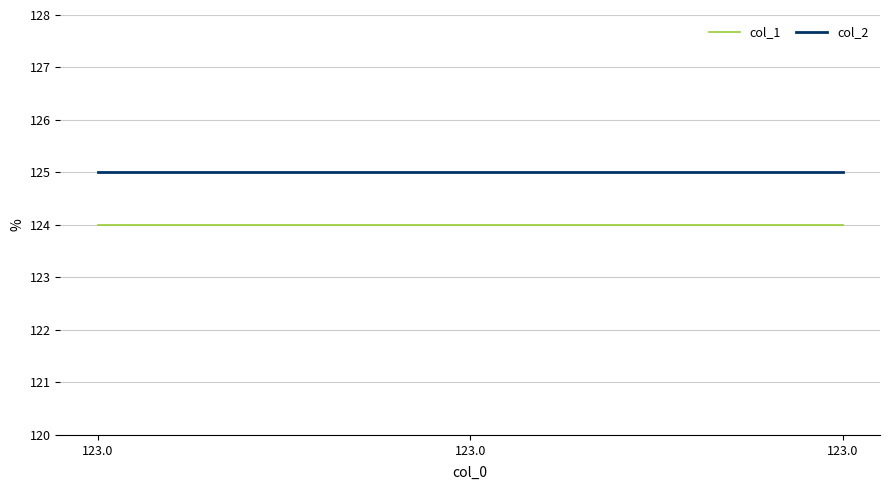

The value of col_1 at 123.0 is 83. True or false?

False